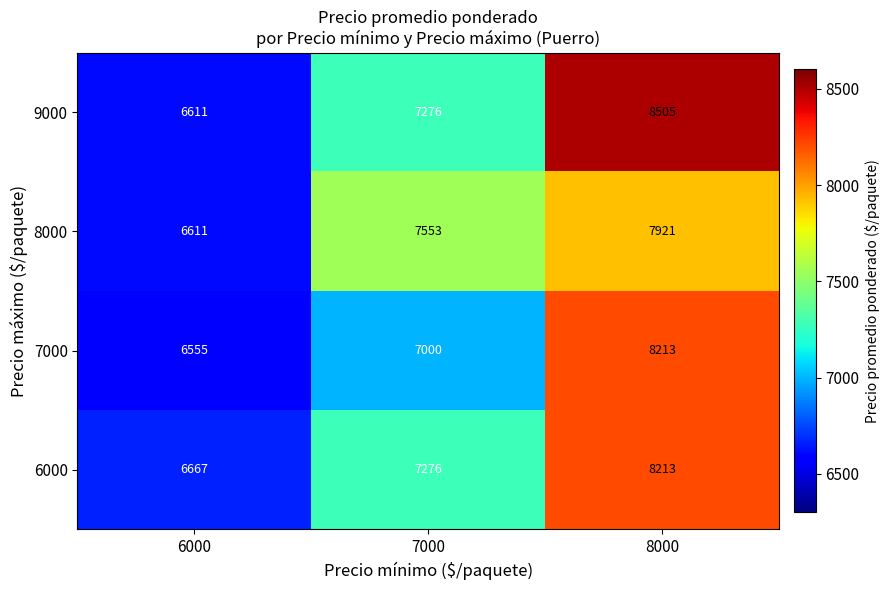

What is the total value across all series at 6000?

26444